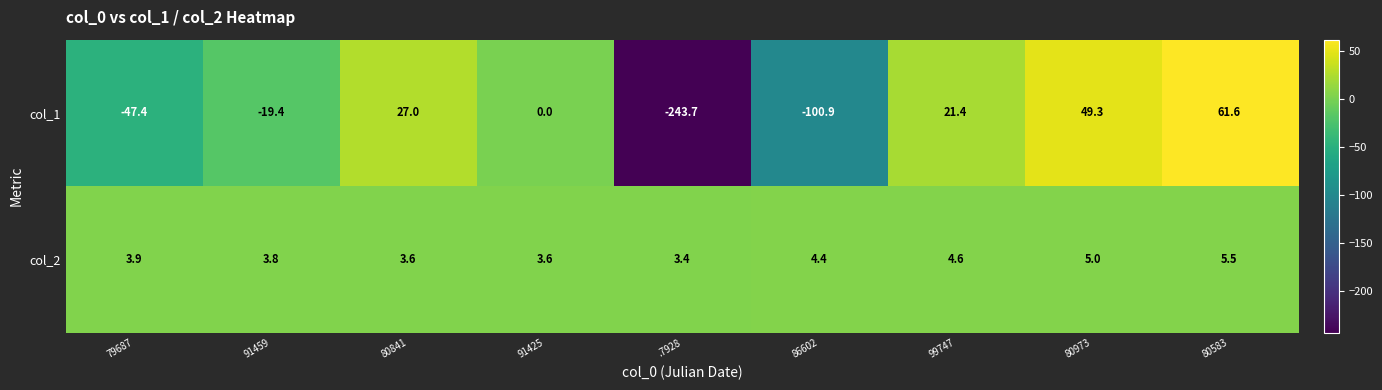

At which category is the sum across all series the highest?

80583